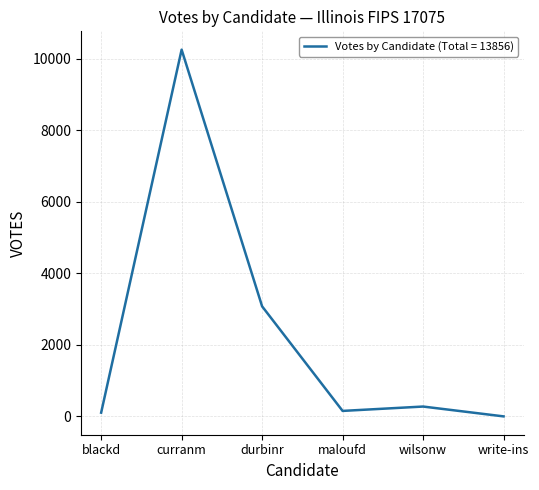

True or false: the data has more than 1 interior local peaks.

True